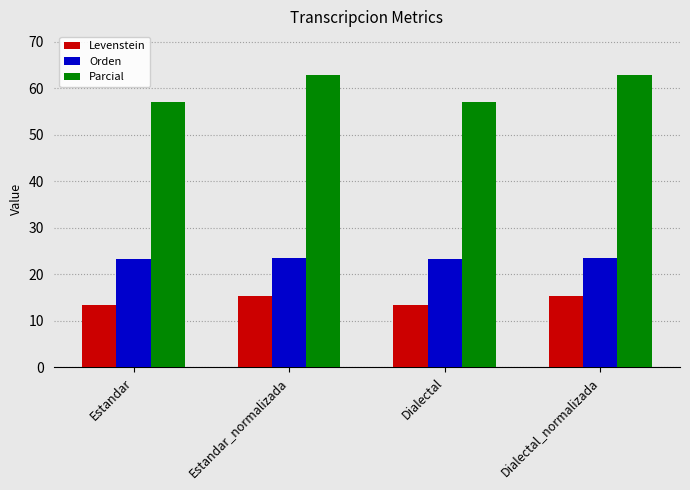

Is it true that Levenstein equals 15.4 at Dialectal_normalizada?

True